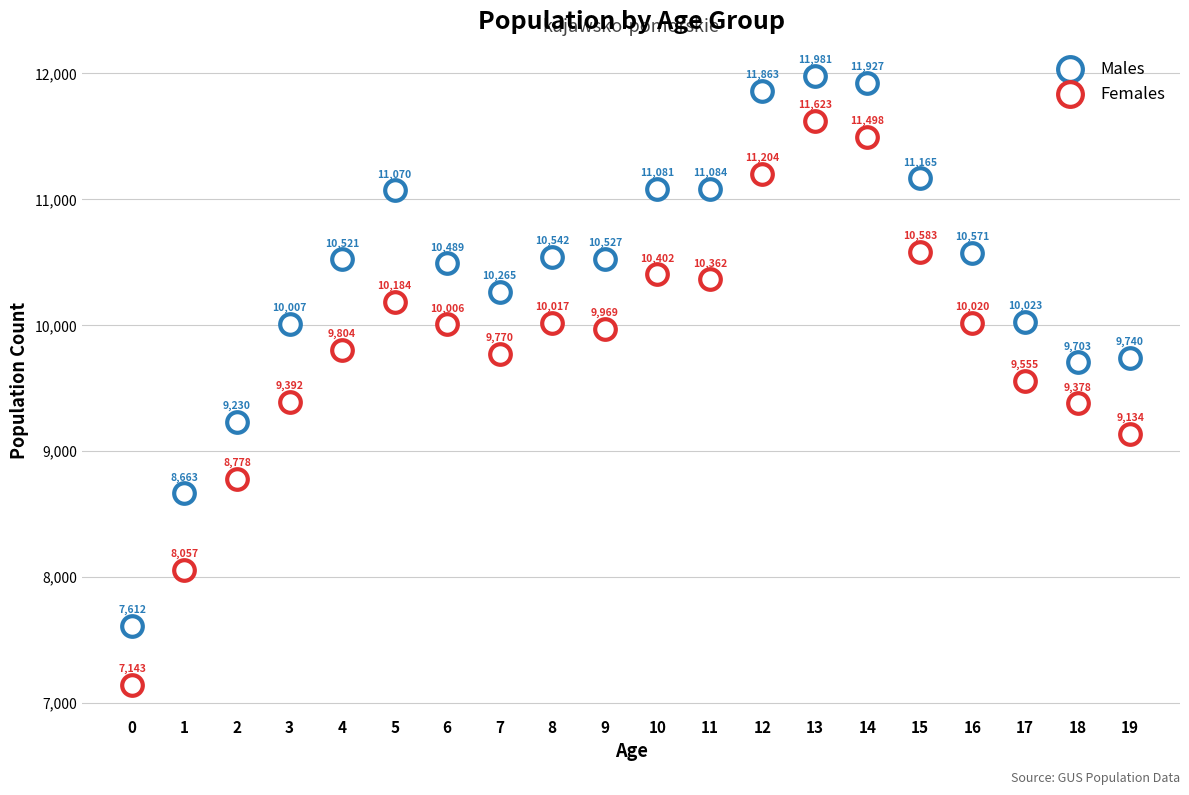

How many points are shown in the scatter plot?

40